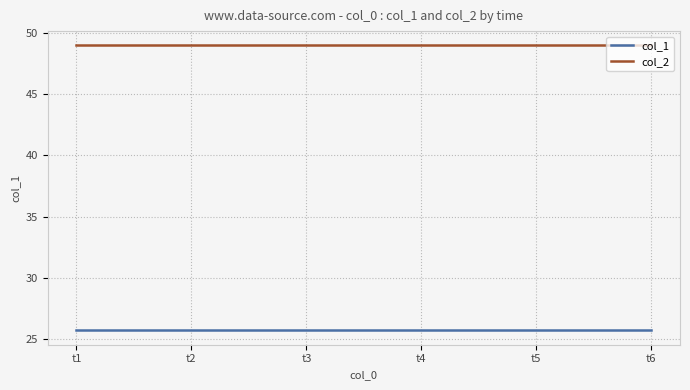

What is the lowest value of the col_2 series?

49.0